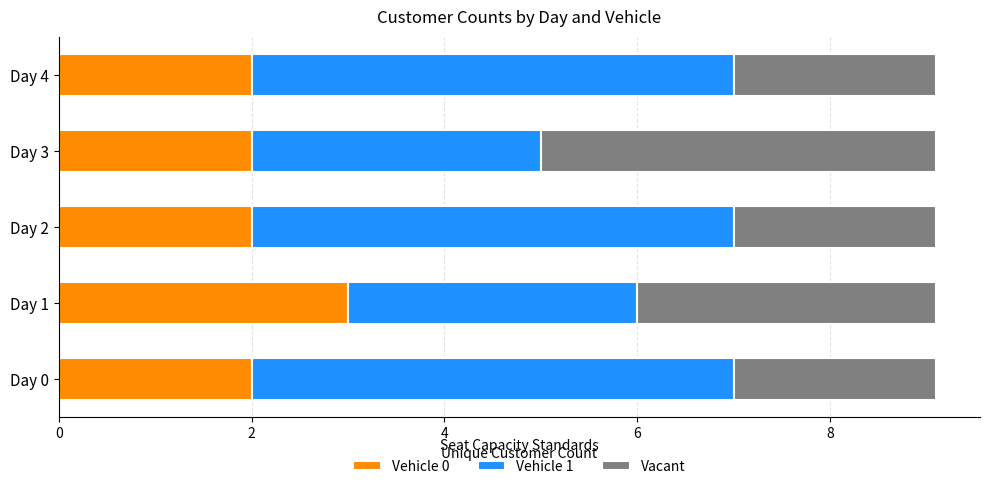

What are all the series names shown in the legend?

Vehicle 0, Vehicle 1, Vacant